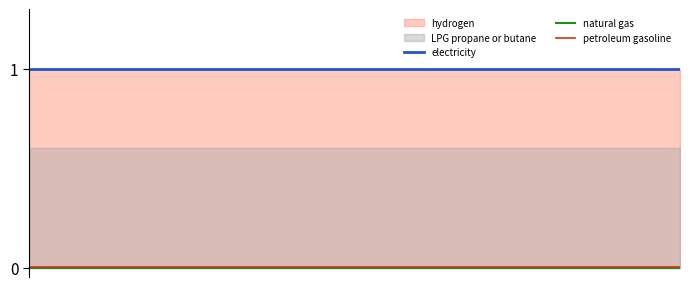

Does the chart display data point markers on the line(s)?

No